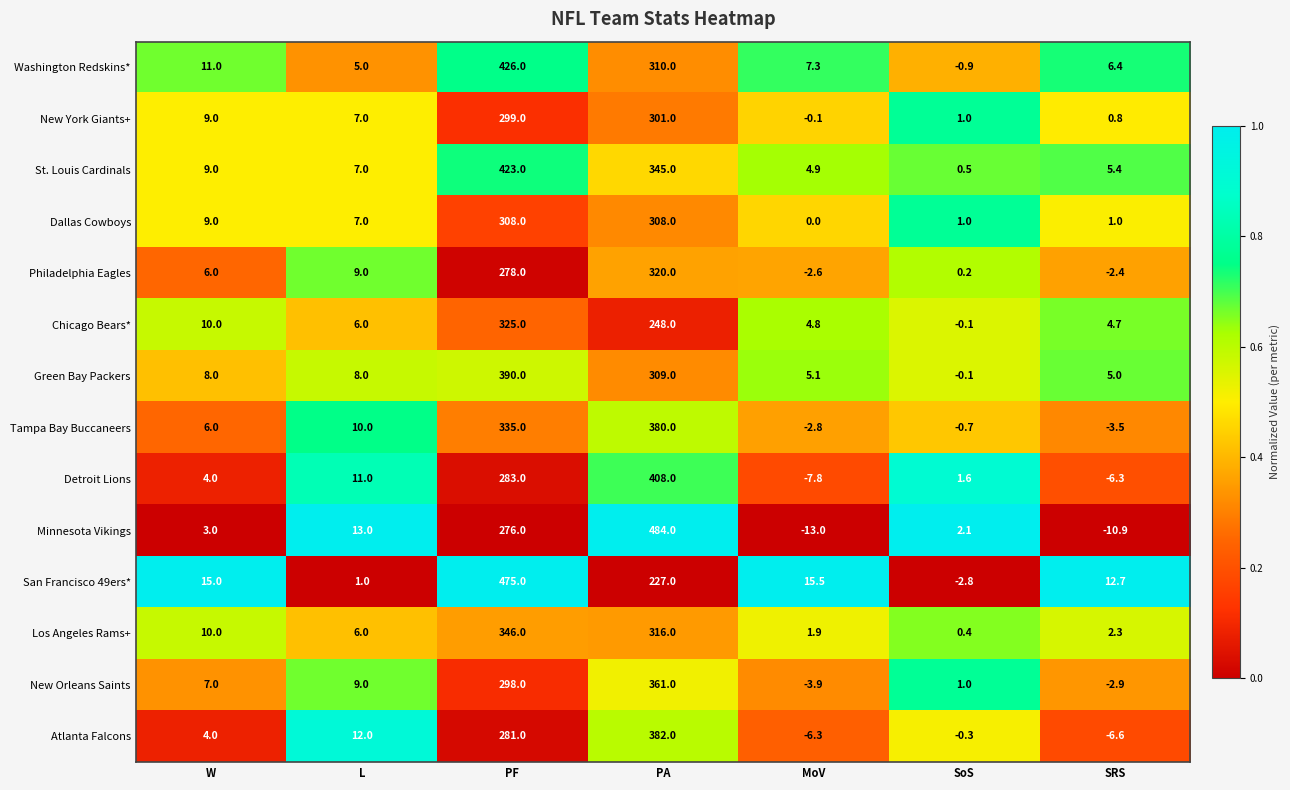

What is the difference between the Green Bay Packers values at W and SoS?

8.1